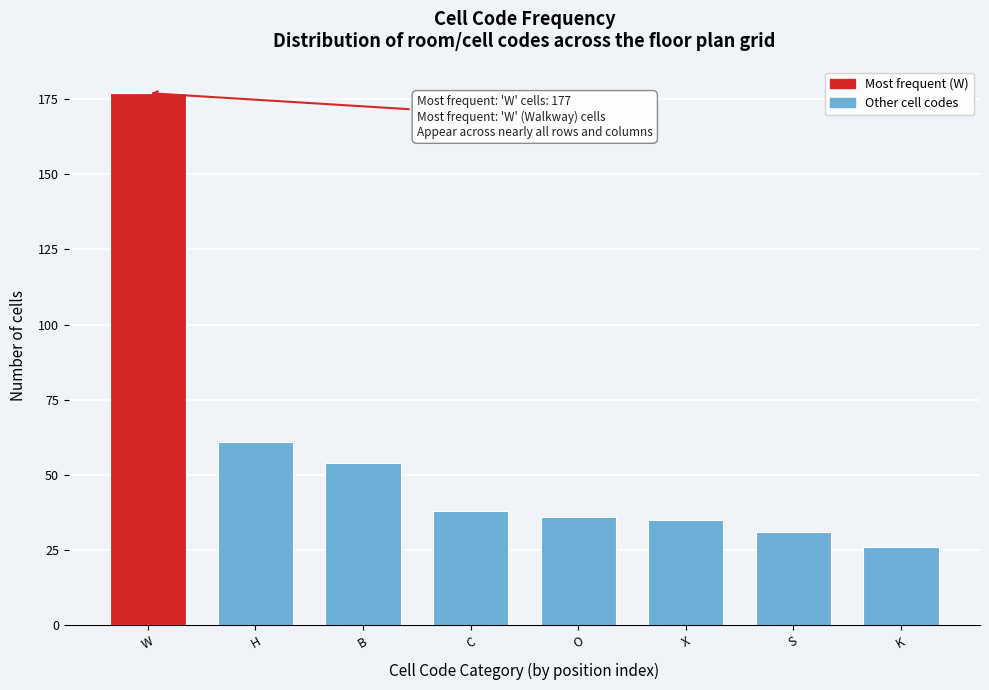

Reading left to right, transcribe all the data shown in this chart.

W=177	H=61	B=54	C=38	O=36	X=35	S=31	K=26